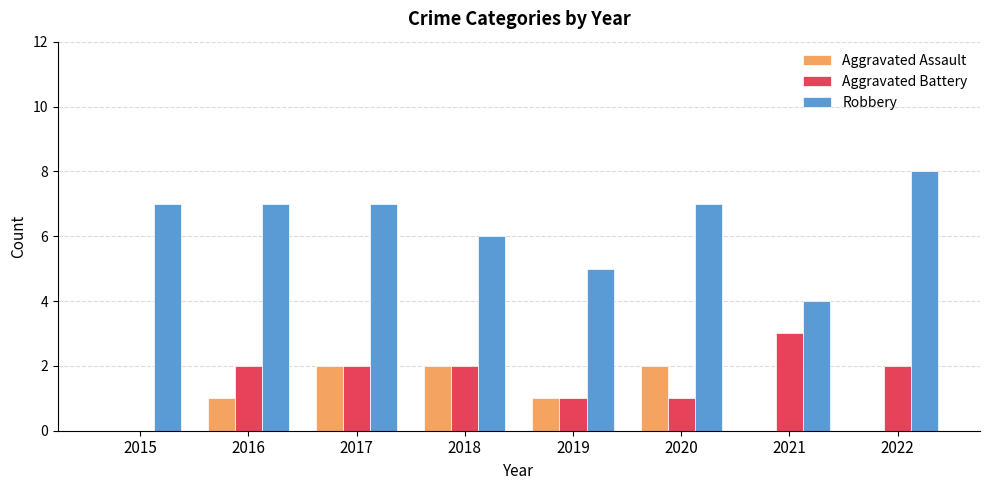

How many Aggravated Battery values are between 1 and 2?

6